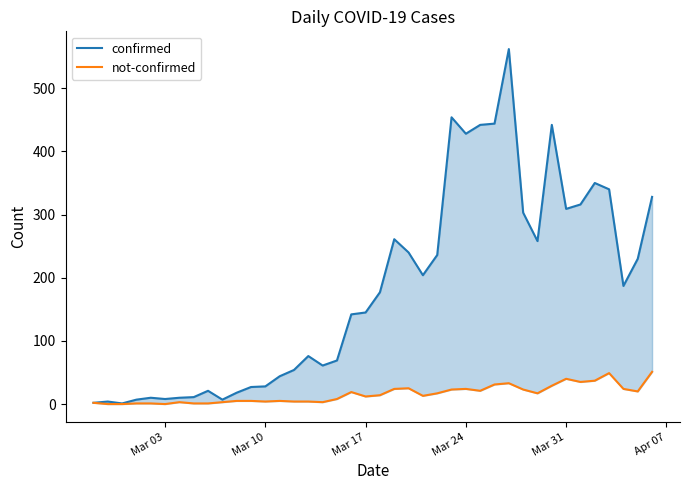

At how many categories does at least one series exceed 100?

22